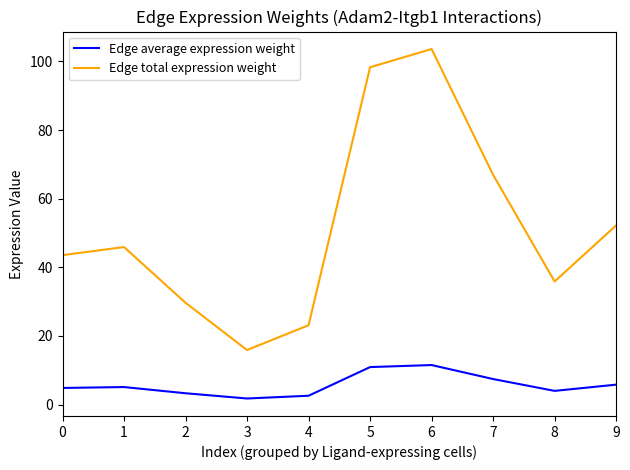

True or false: Edge average expression weight and Edge total expression weight intersect in this chart.

False